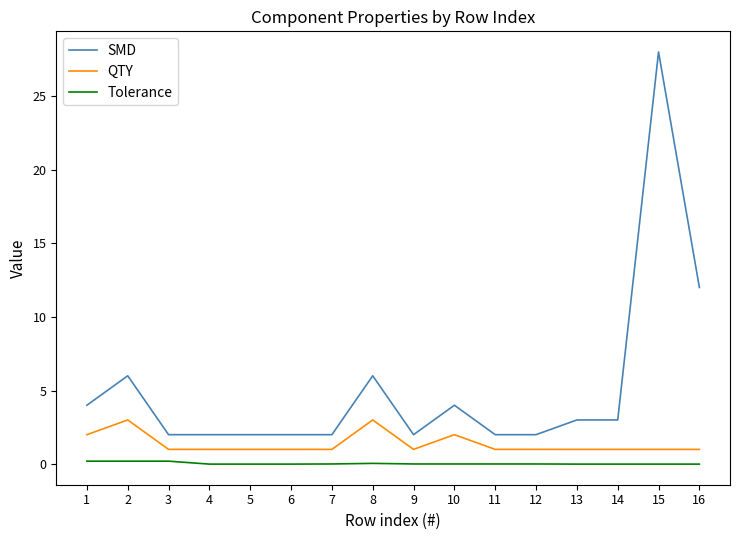

The QTY series shows 2.0 at 10. True or false?

True